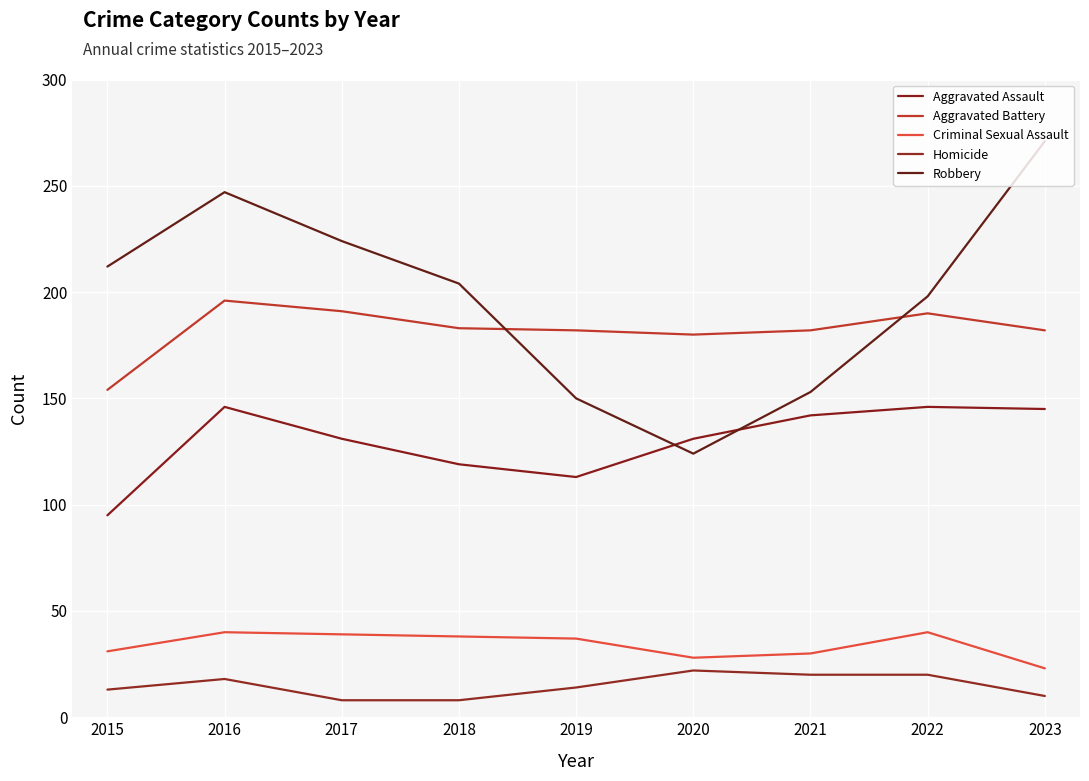

Which series has the largest range (max minus min)?

Robbery